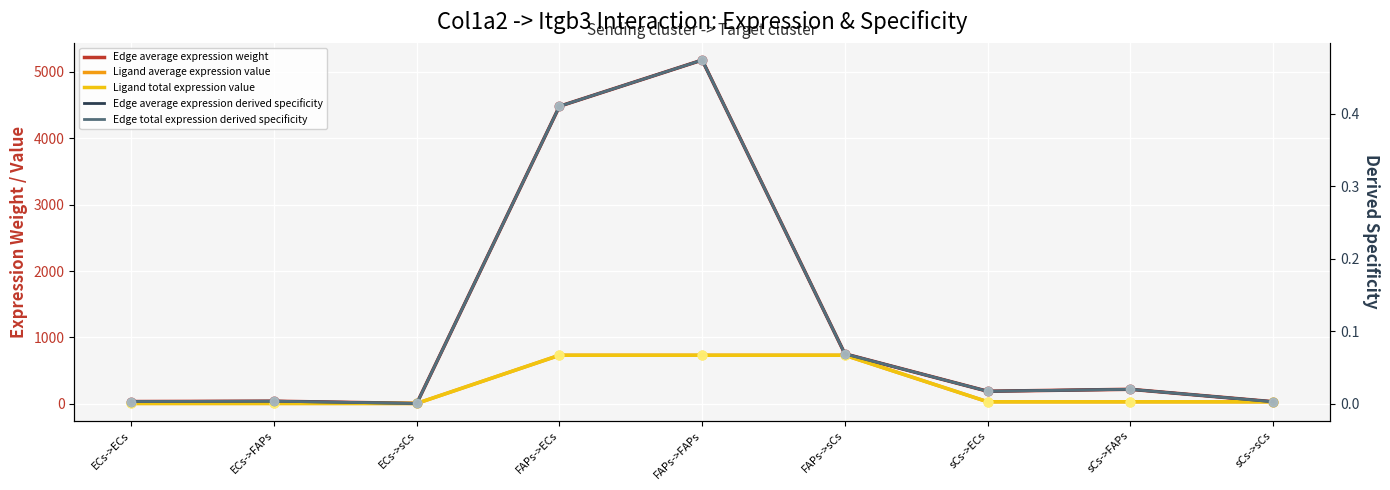

At how many categories does at least one series exceed 3680?

2